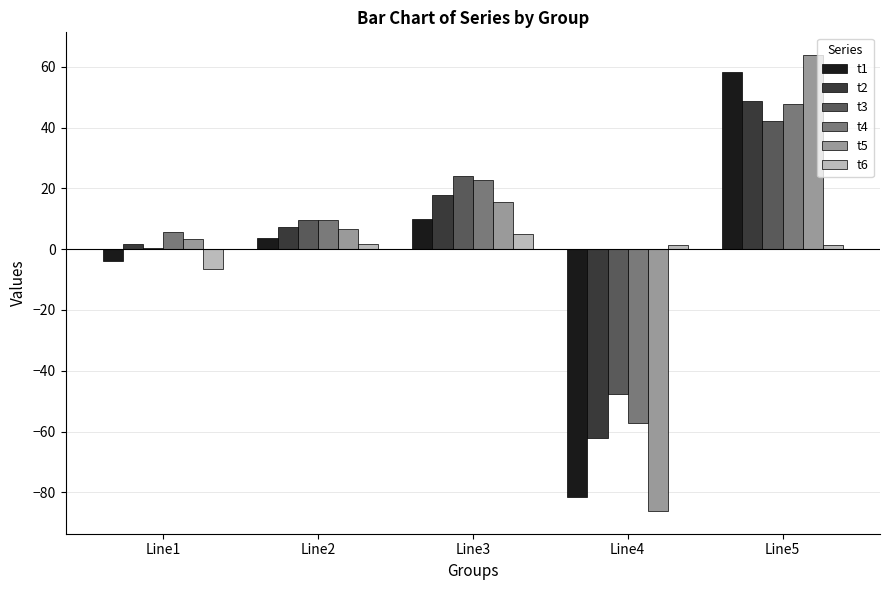

What is the sum of all t6 values?

2.7